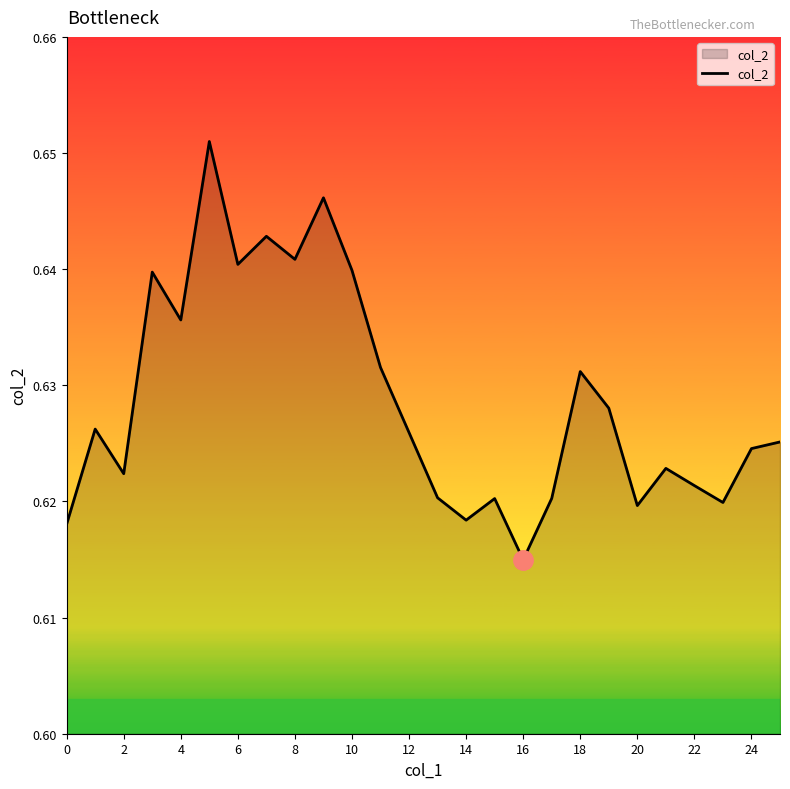

Is this an area chart (filled region under the line)?

Yes